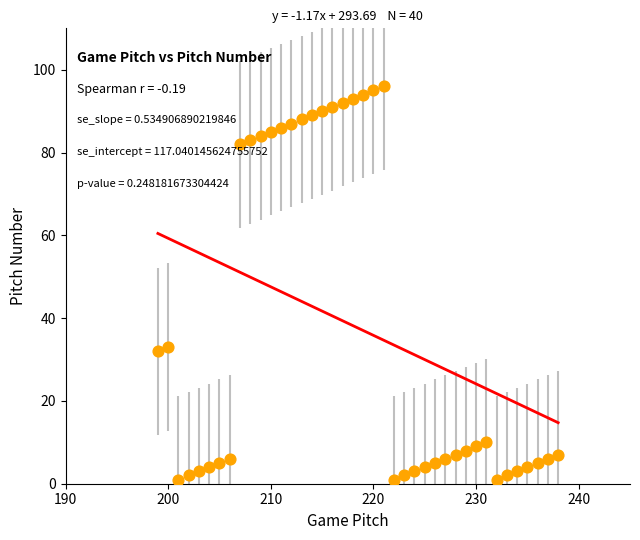

What is the range of X values (max minus min)?

39